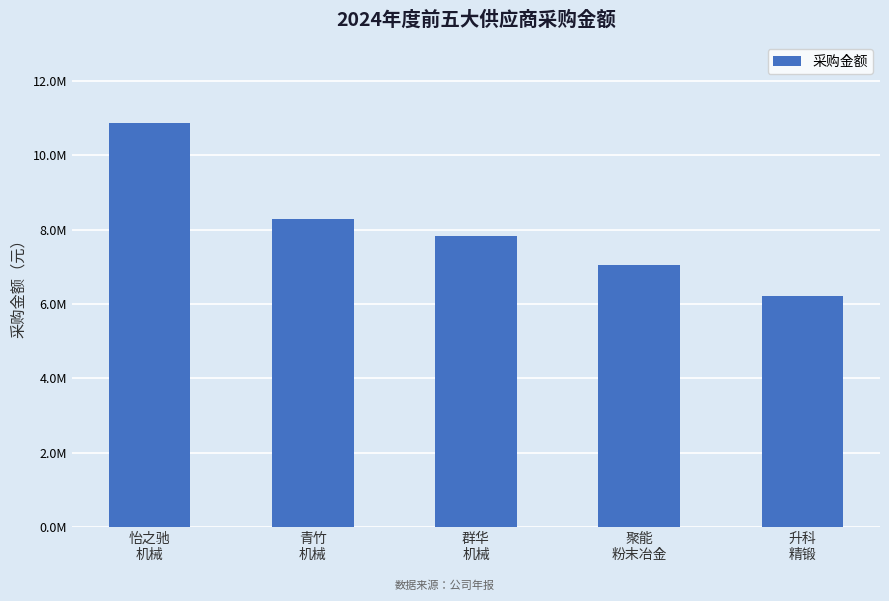

Does the chart contain any negative values?

No